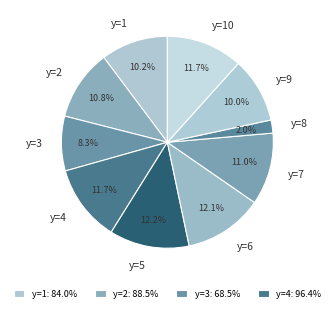

Is the sum of y=1 and y=9 greater than half?

No